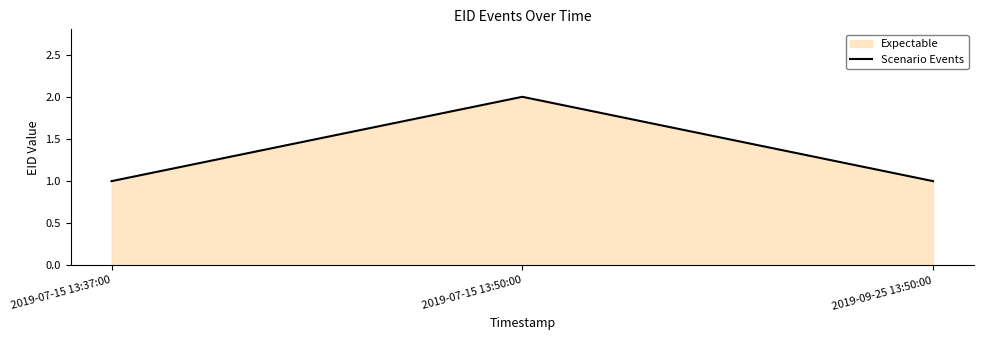

What is the value of the 1st point from the left?

1